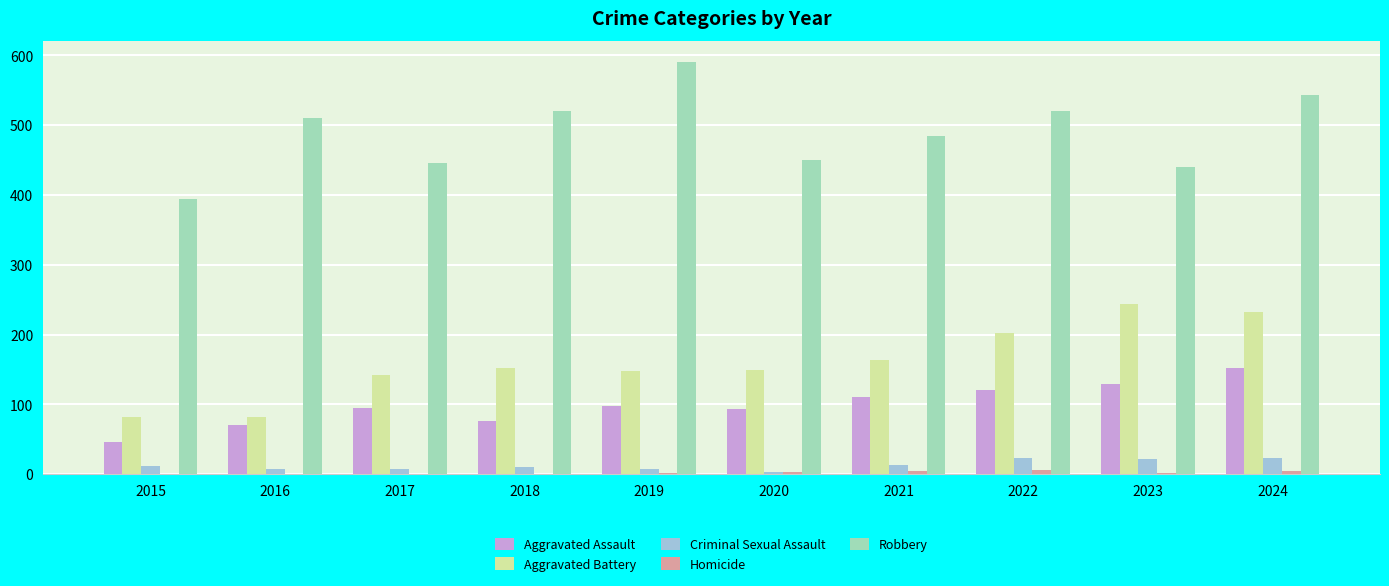

Which category has the highest value across all series?

2019